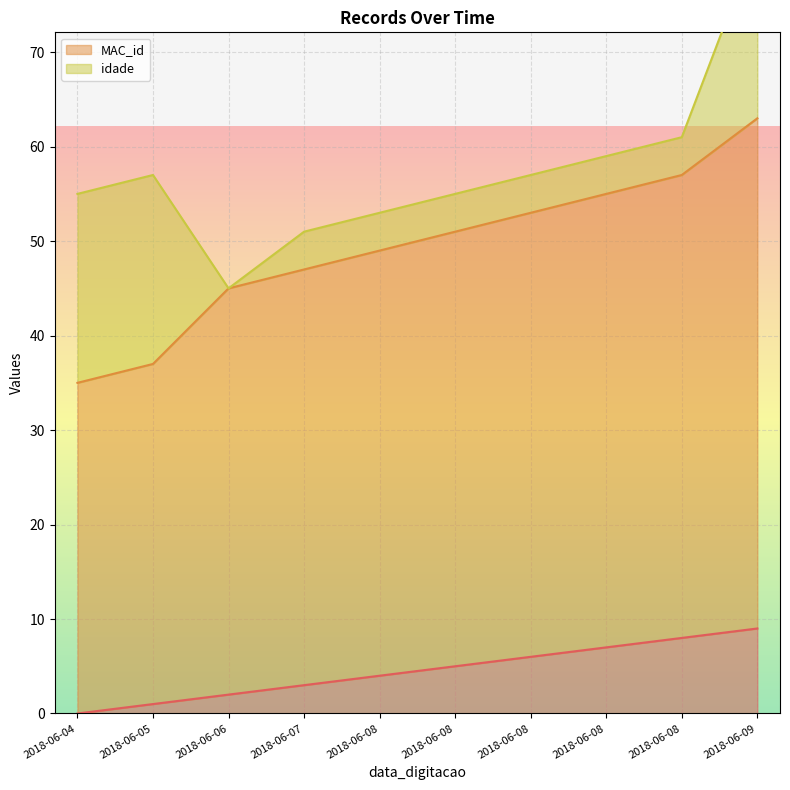

Which series has the largest range (max minus min)?

MAC_id